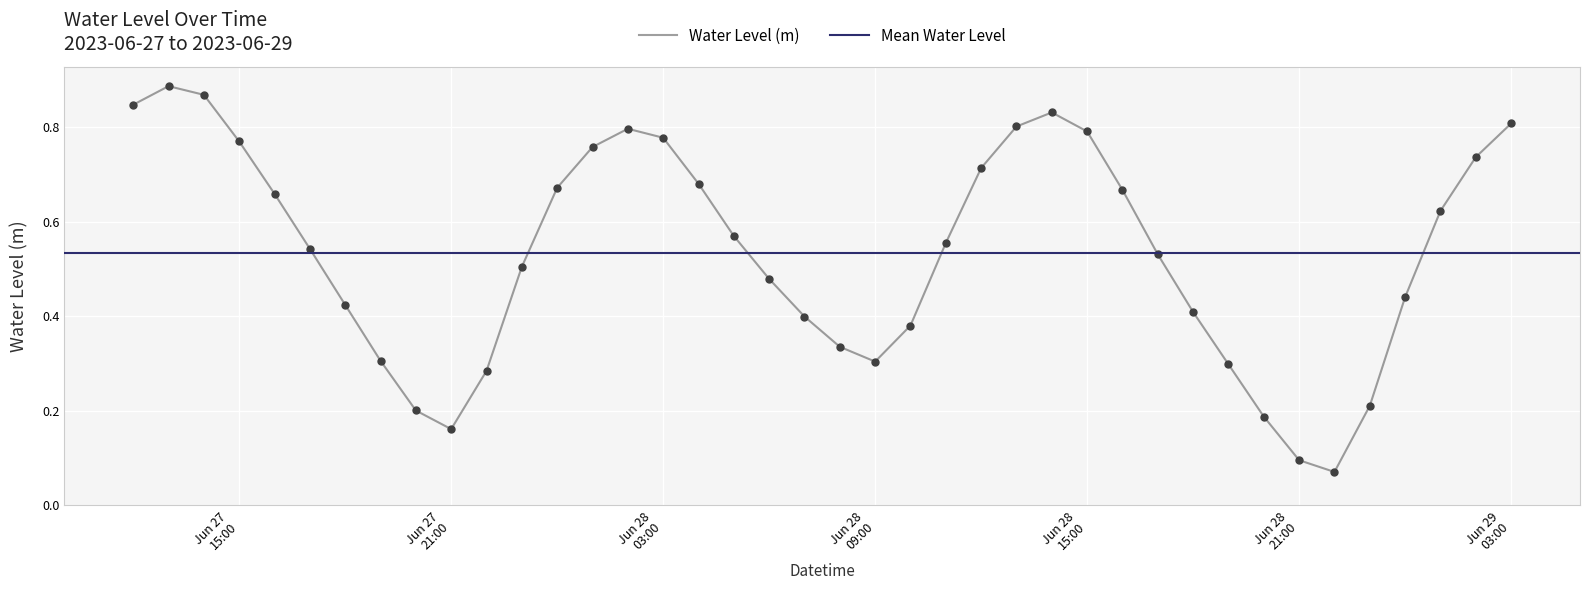

What is the change in value from 2023-06-28 09:00:00 to 2023-06-28 12:00:00?

+0.4